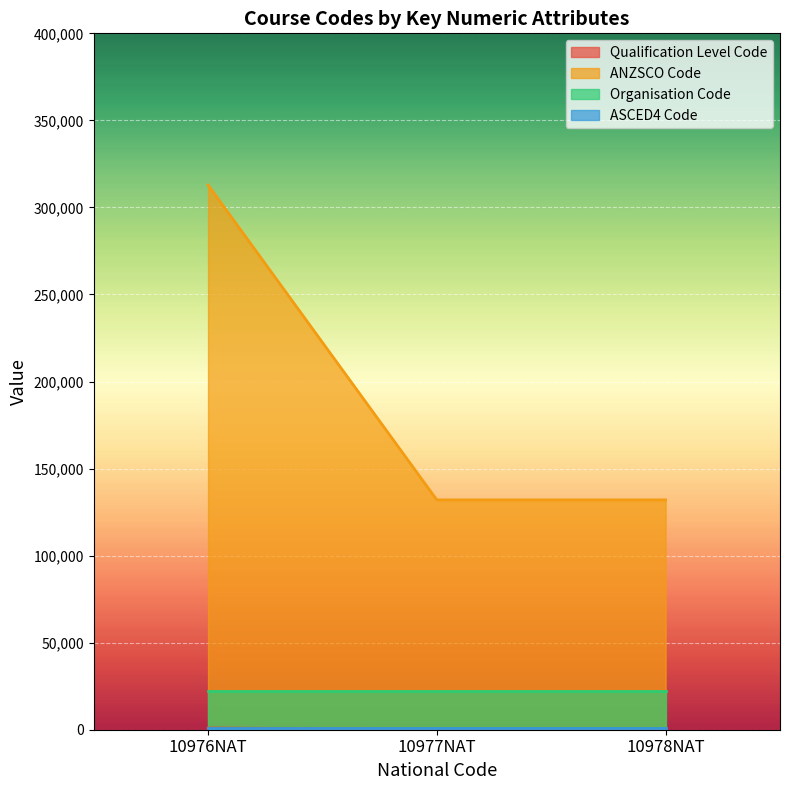

How many lines are shown in the chart?

4